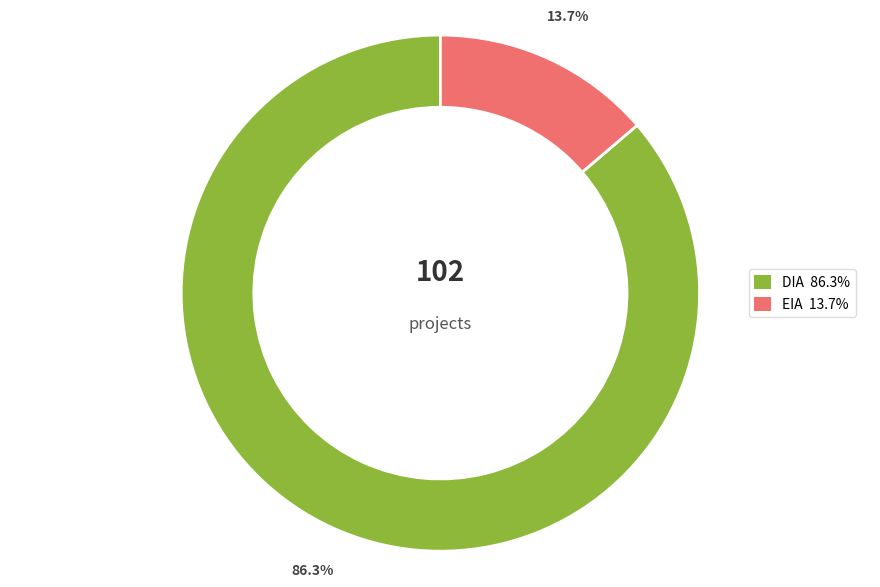

Is there a majority slice in this chart?

Yes